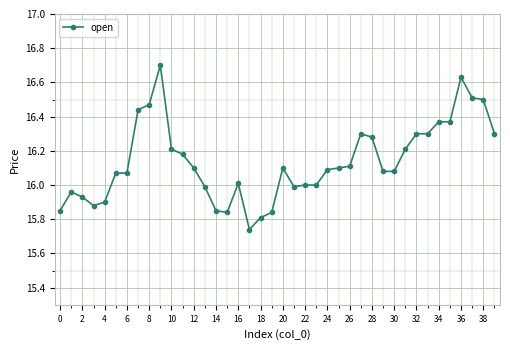

What is the greatest value displayed?

16.7